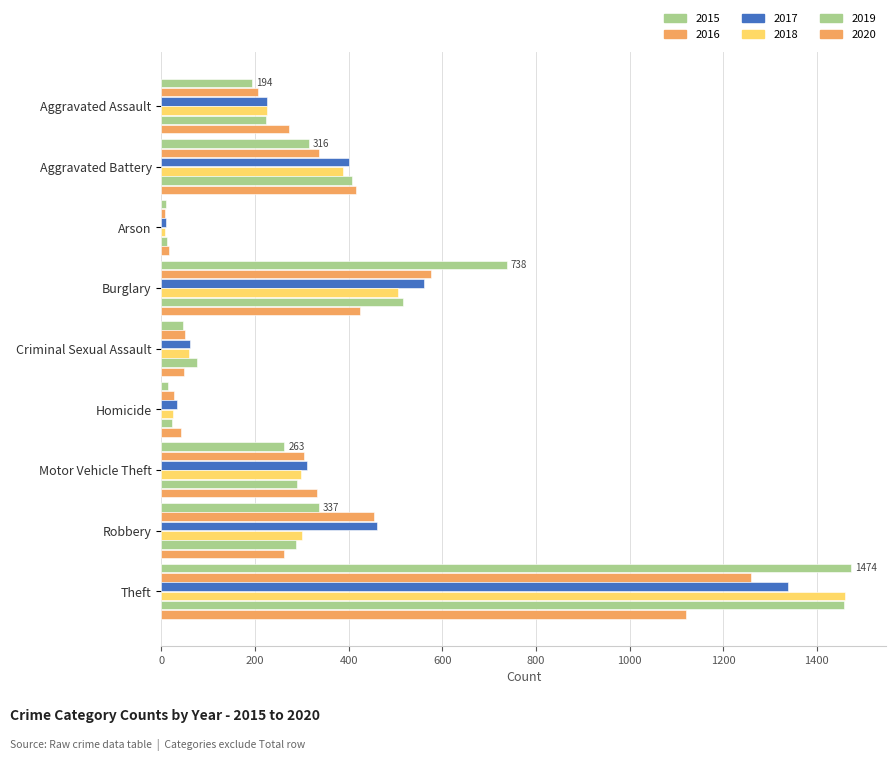

How many values in the 2019 series are below 287?

4